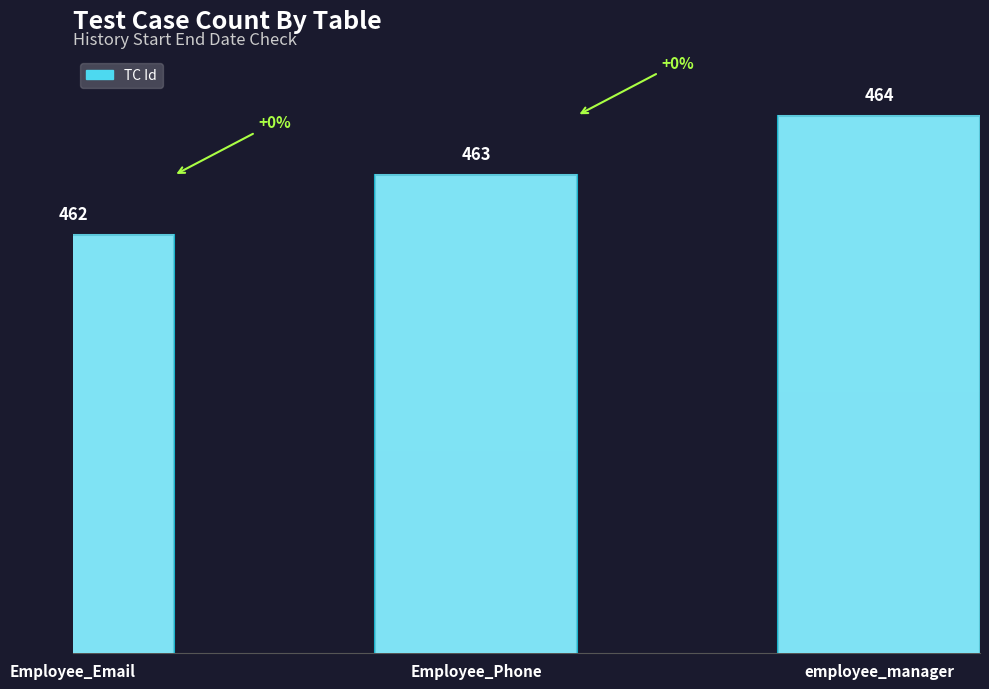

Count the values in the range 462 to 464.

3